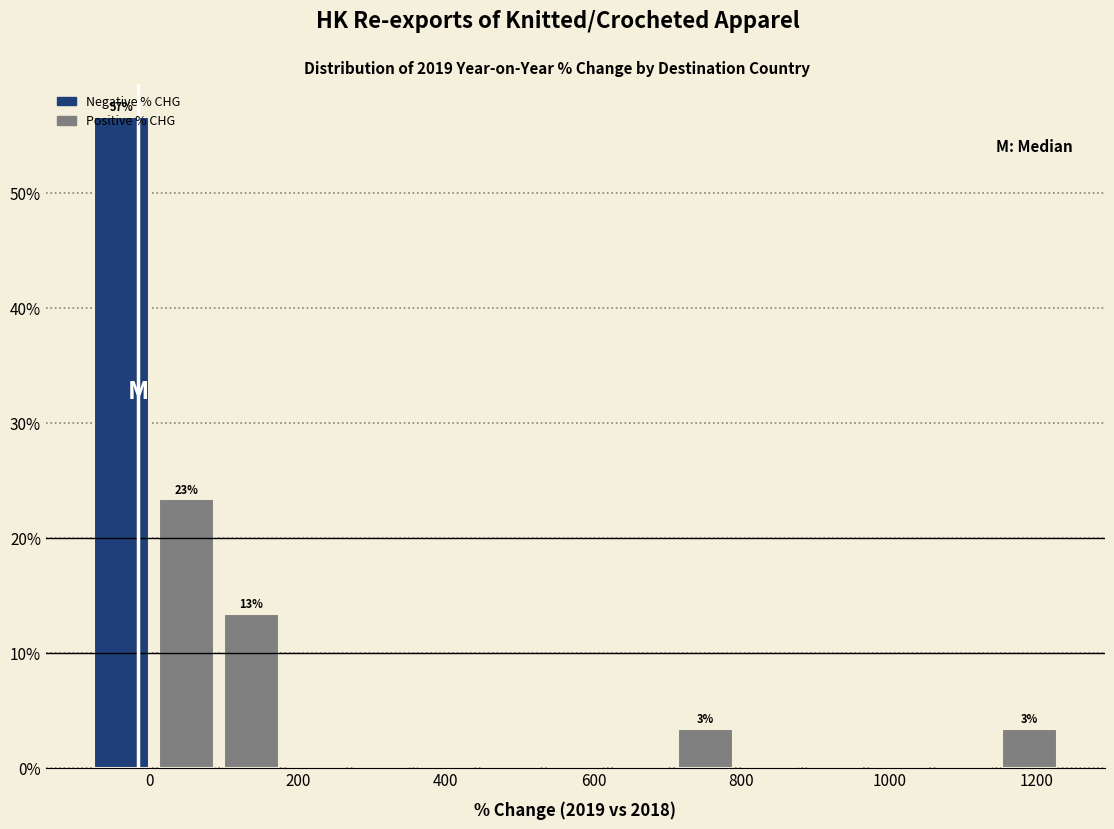

Over which range of the x-axis is the bar tallest?

-80 to 0